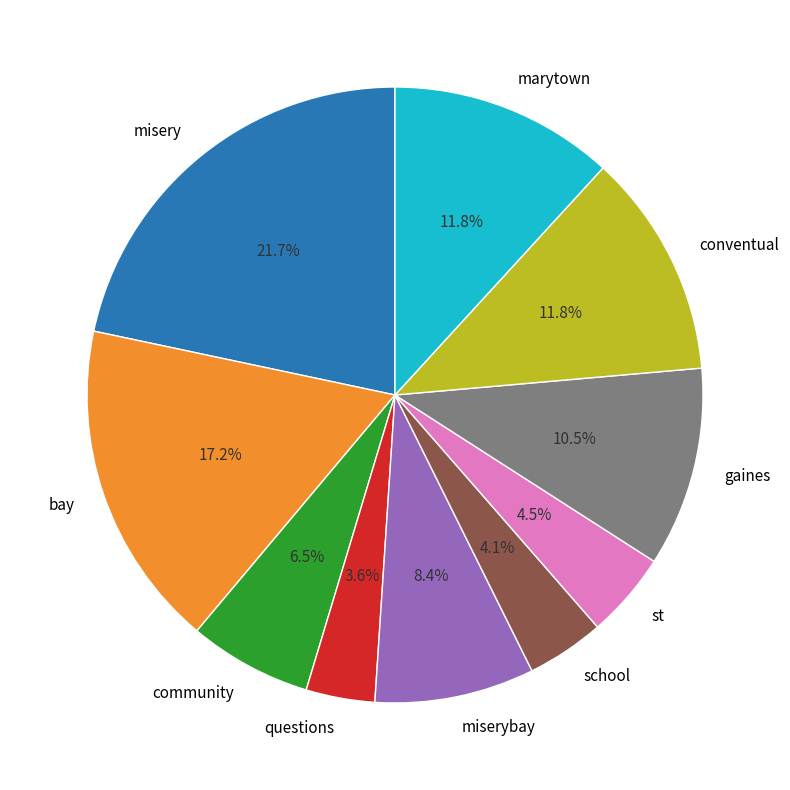

What is the largest slice in the pie chart?

misery